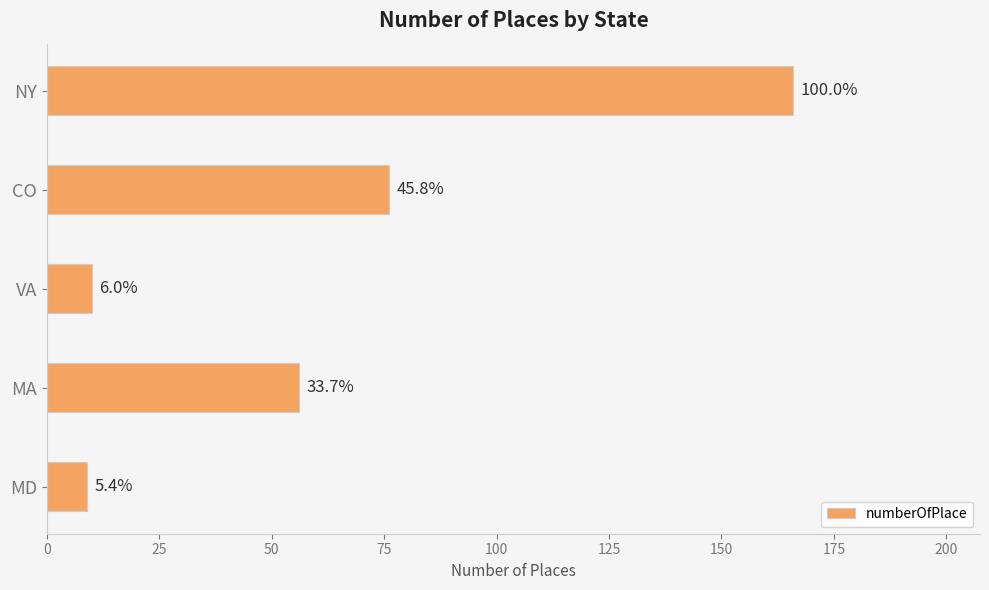

What is the greatest value displayed?

166